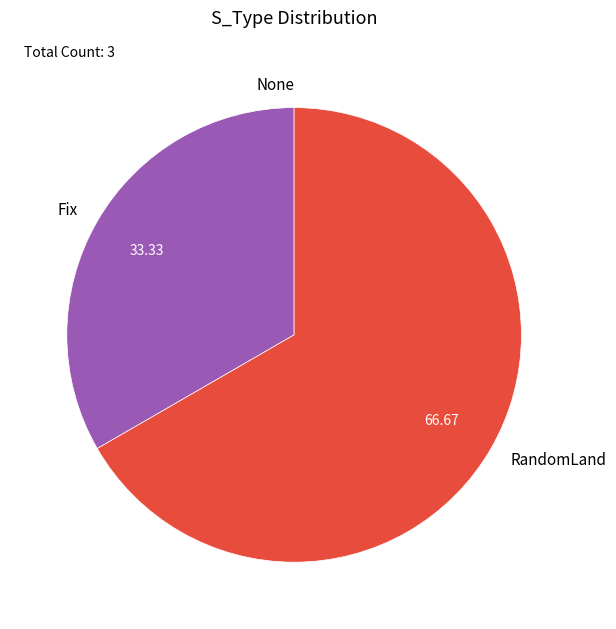

Does Fix represent more than half of the total?

No